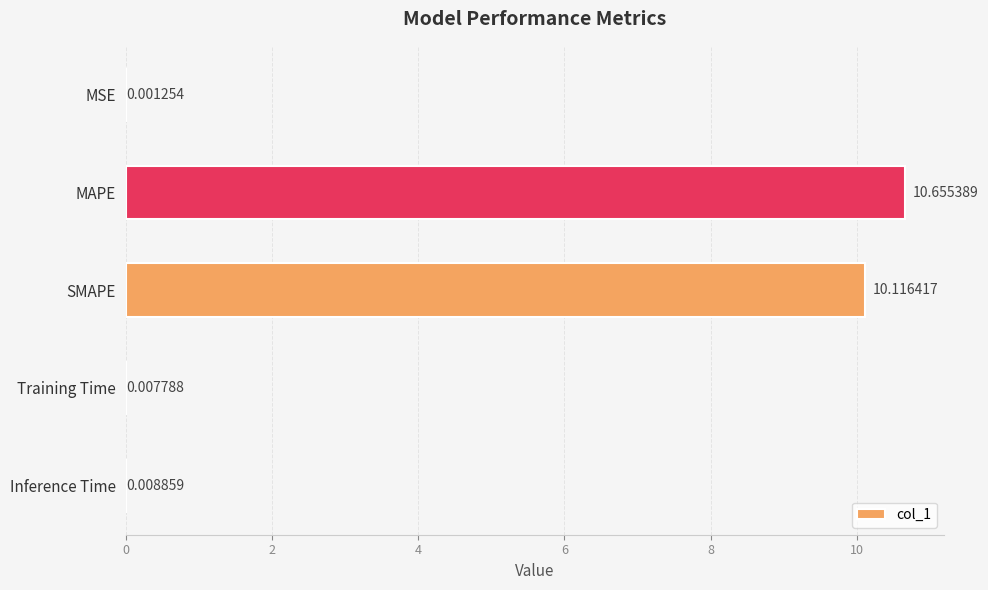

Which category has the highest value across all series?

MAPE